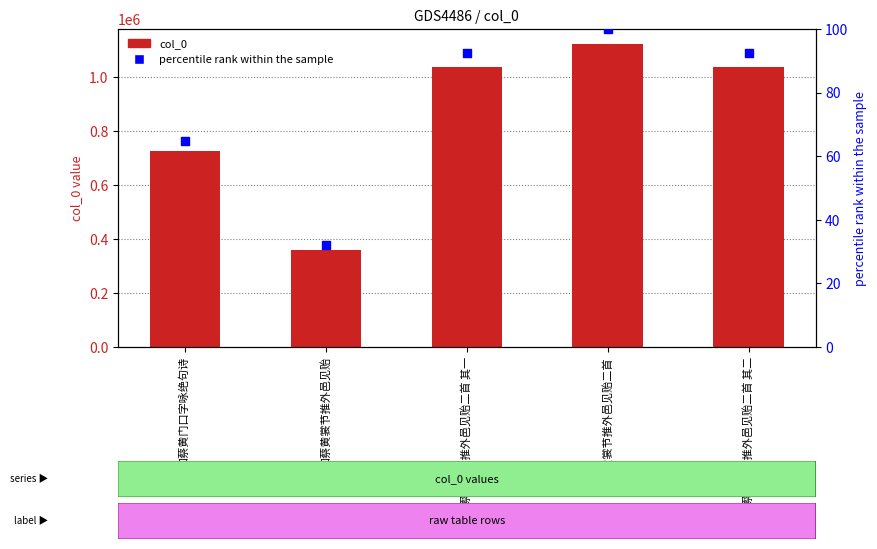

Which series contains the lowest Y value?

percentile rank within the sample